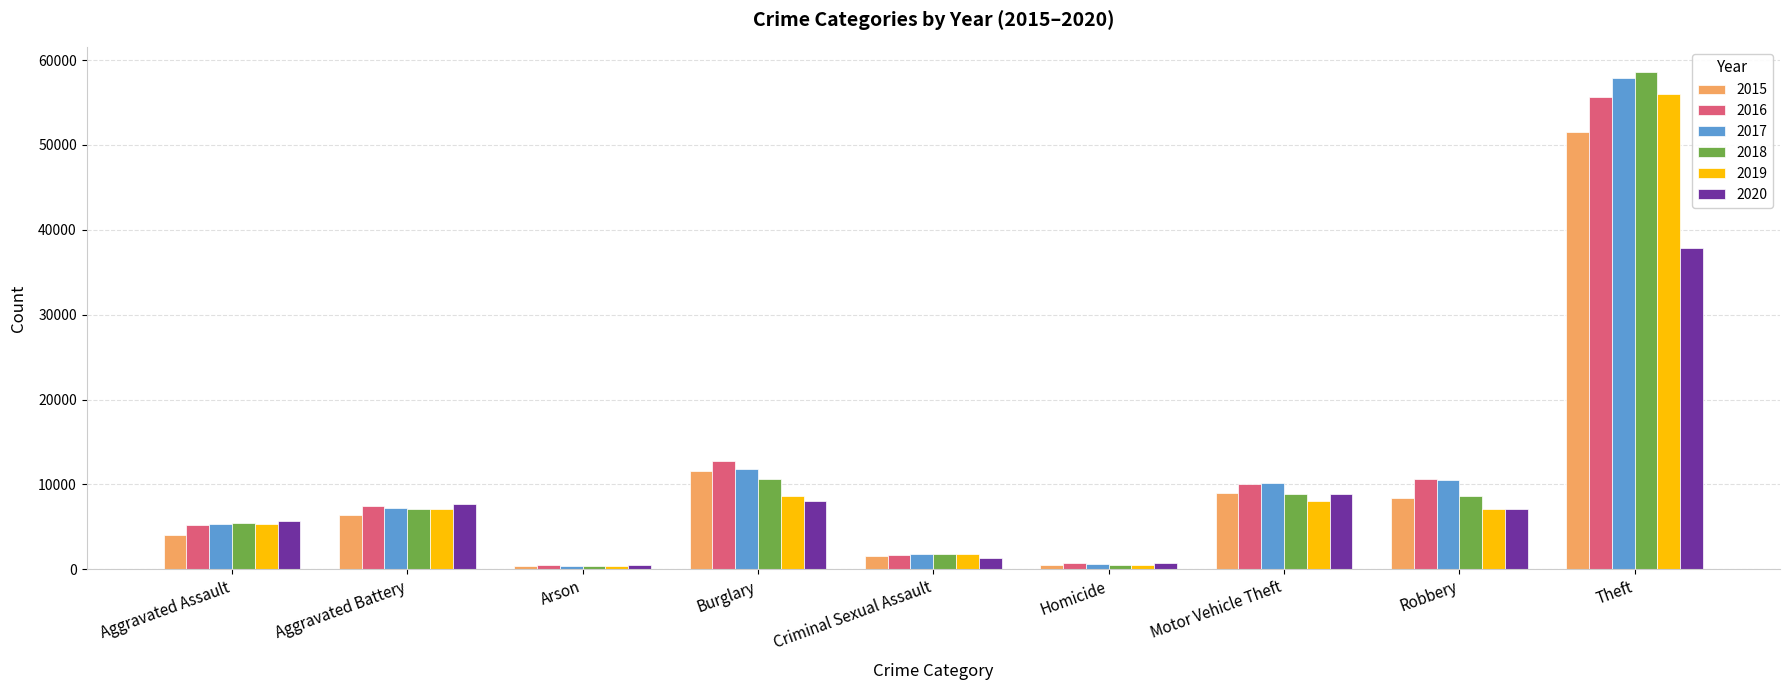

What position from the left is Motor Vehicle Theft?

7